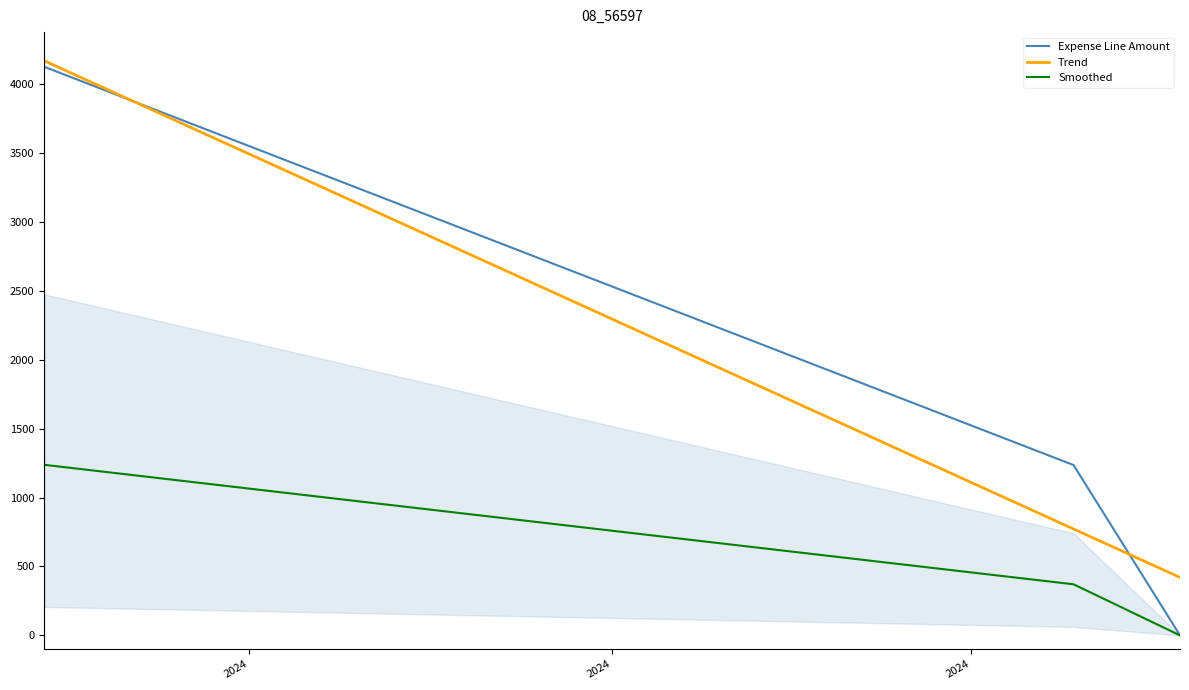

What is the maximum value for Expense Line Amount?

4124.8